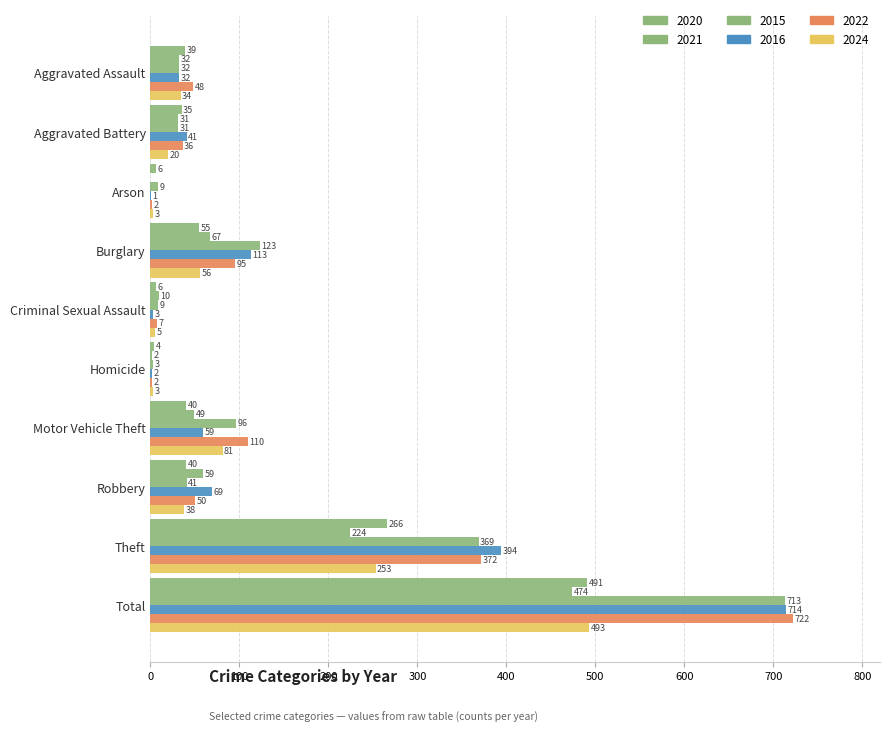

How many categories are shown in the chart?

10